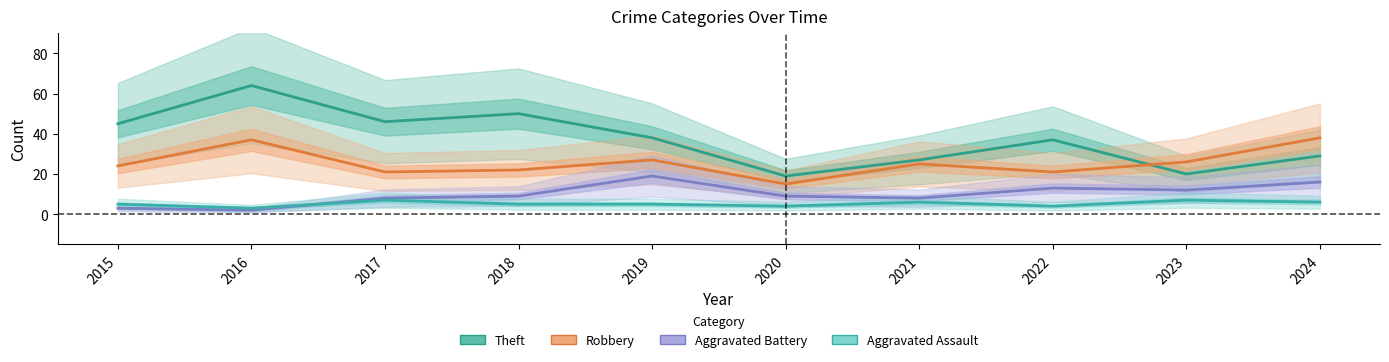

What is the total value across all series at 2023?

65